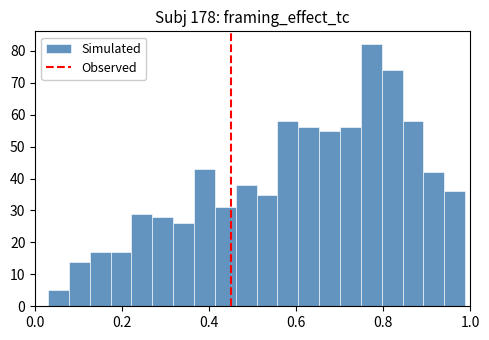

Around what value on the x-axis is the tallest bar? Give the approximate position of its centre, as read against the axis.

0.78